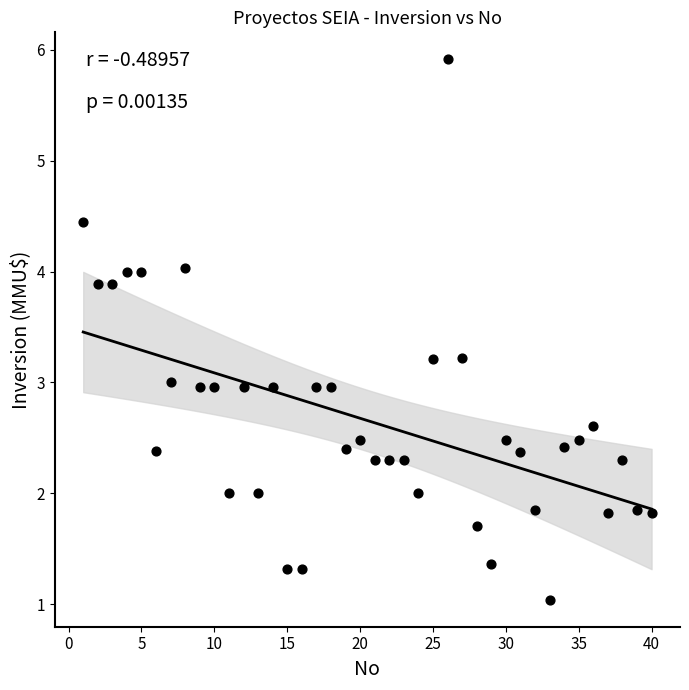

What is the range of X values (max minus min)?

39.0